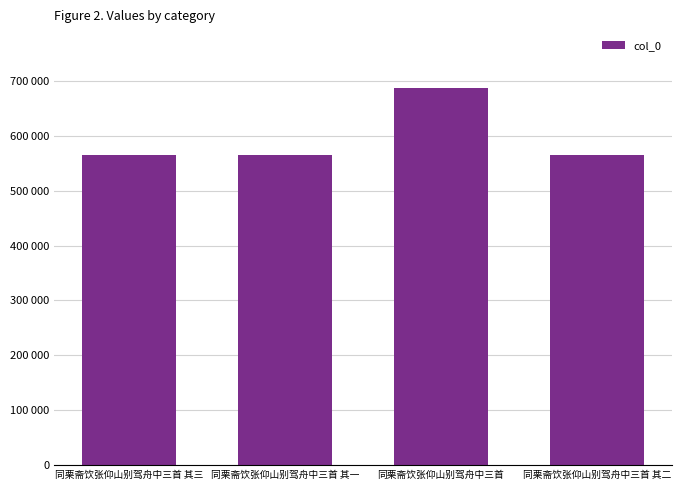

What is the difference between the values at 同栗斋饮张仰山别驾舟中三首 其二 and 同栗斋饮张仰山别驾舟中三首 其一?

1